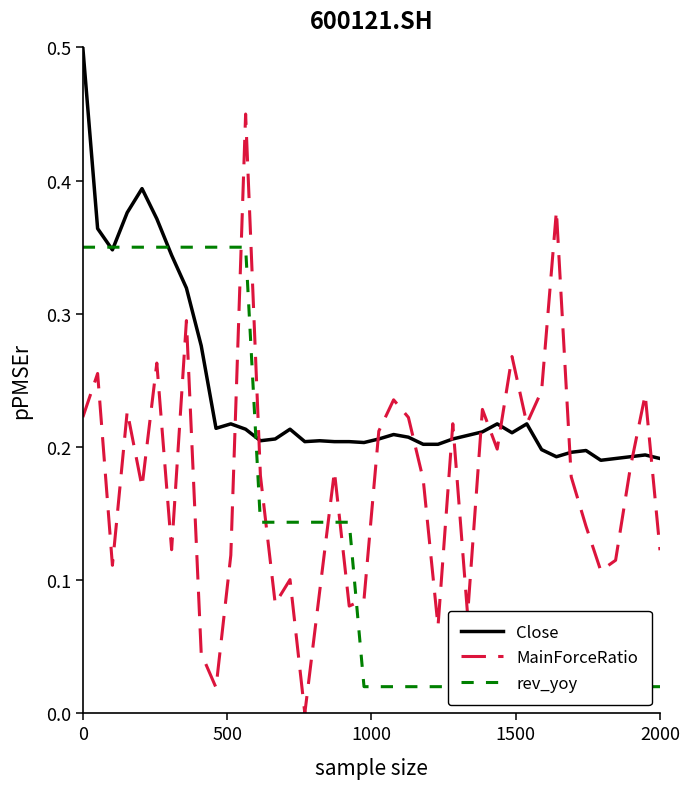

The MainForceRatio series shows 0.0 at 38. True or false?

False